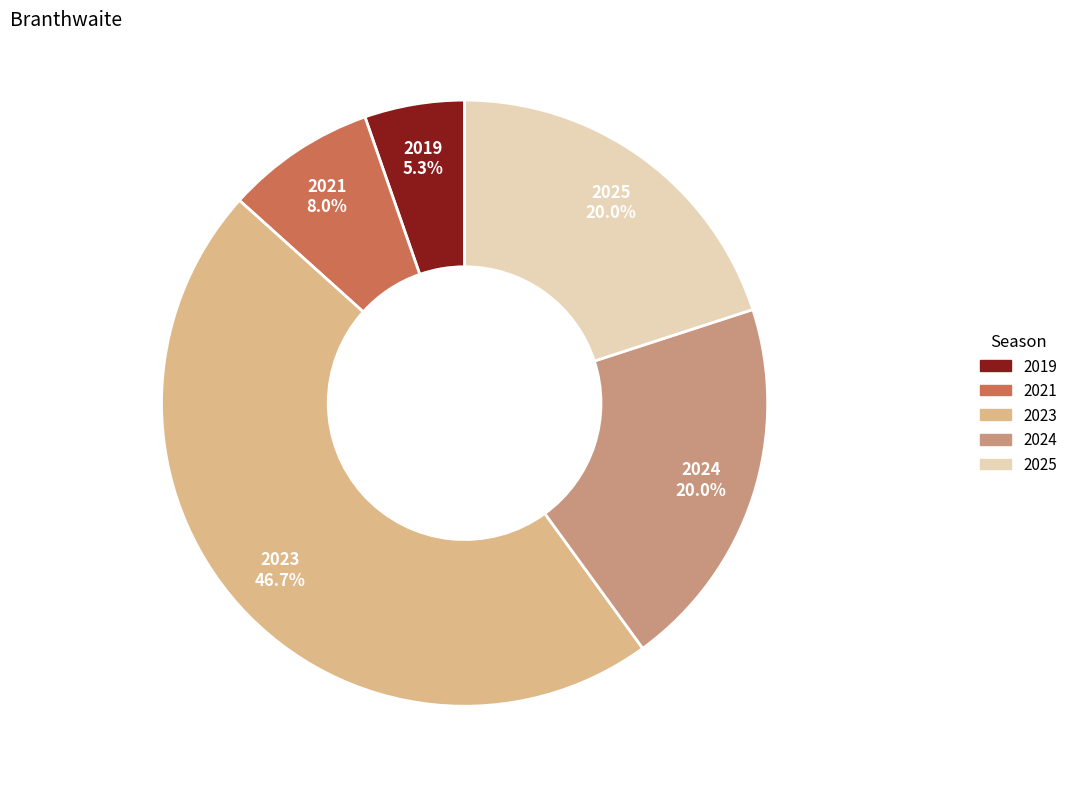

Which slice is the smallest?

2019